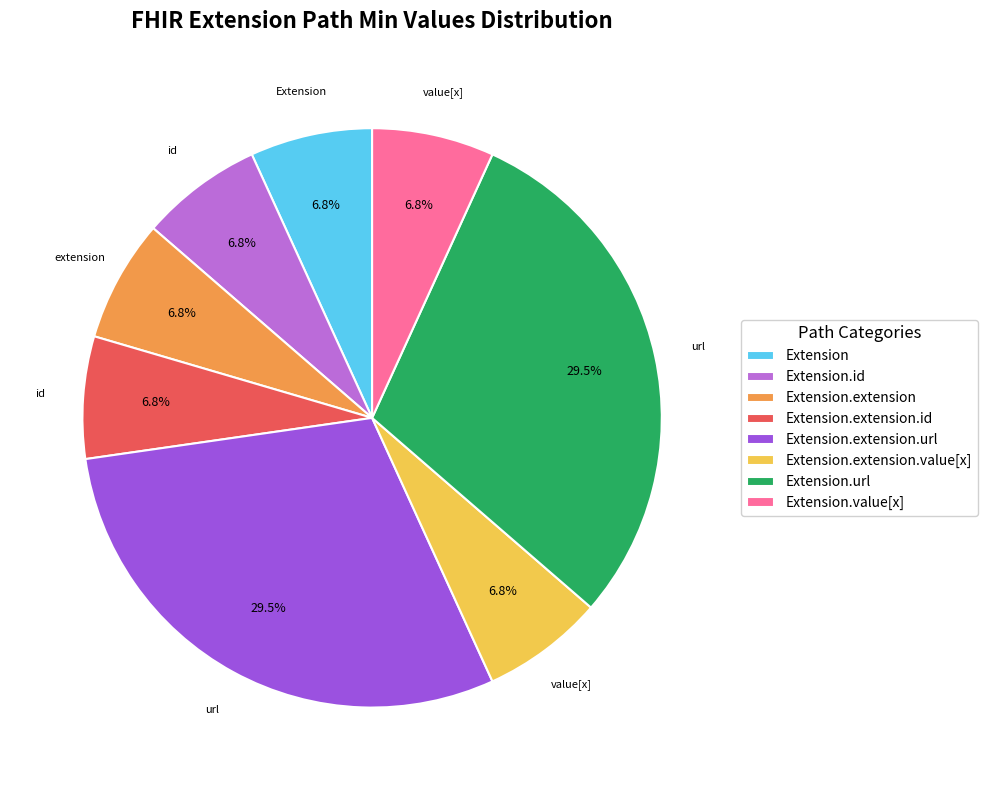

To the nearest percent, what is the difference between the largest and smallest slice percentages?

23%